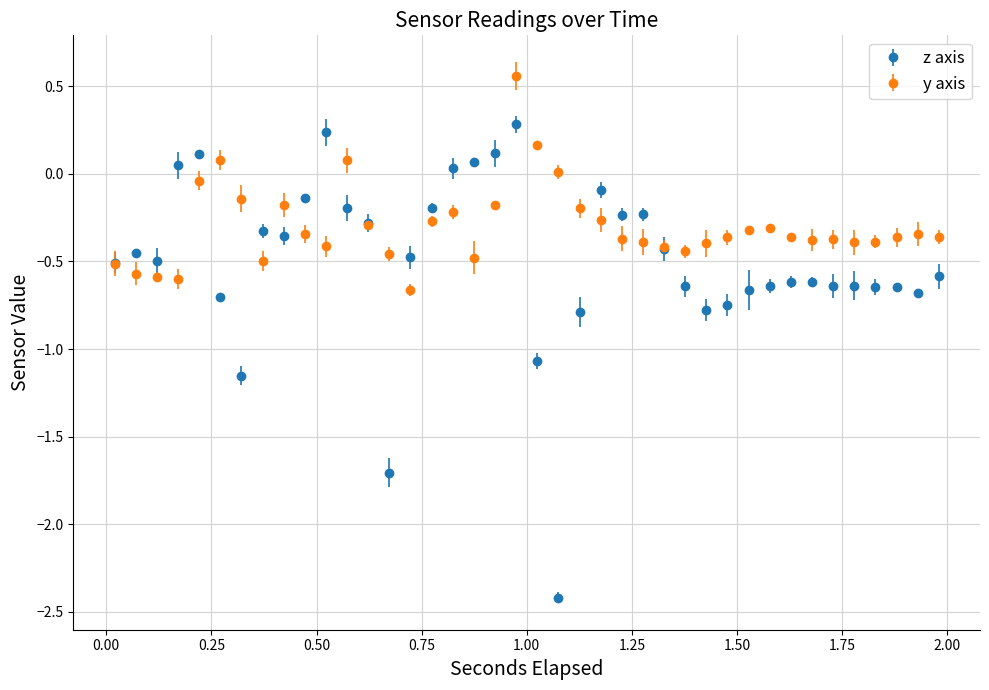

Which series has the largest total across all categories?

y axis